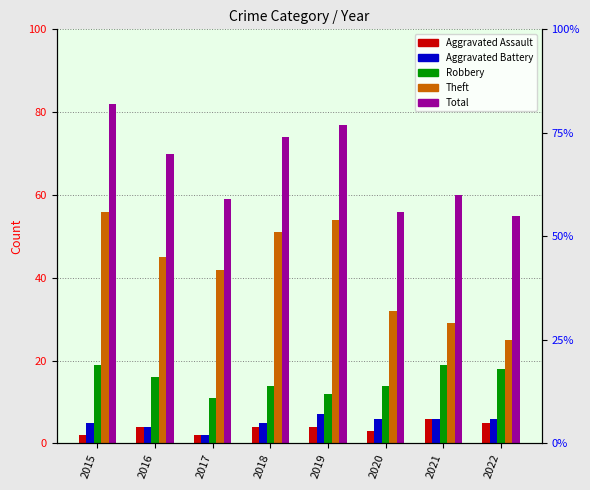

What is the sum of the Aggravated Battery values at 2018 and 2017?

7